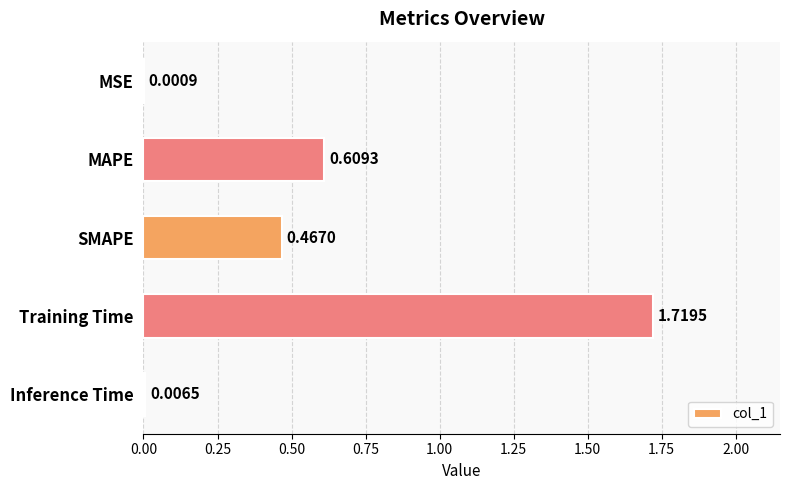

What is the sum of all values?

2.8